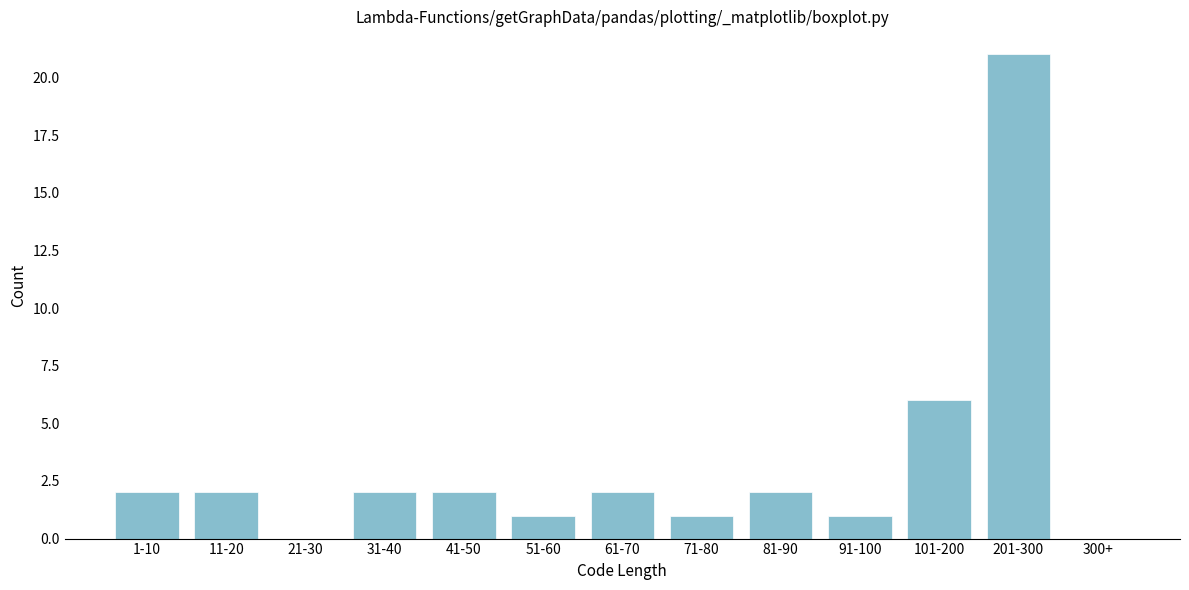

Reading left to right, what are all the values shown in this chart?

1-10=2	11-20=2	21-30=0	31-40=2	41-50=2	51-60=1	61-70=2	71-80=1	81-90=2	91-100=1	101-200=6	201-300=21	300+=0